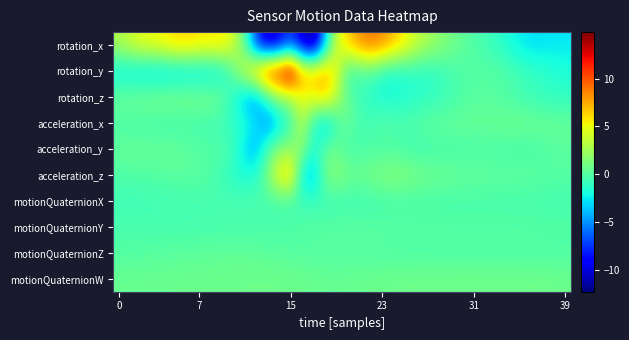

Which series has the widest spread of values?

rotation_x